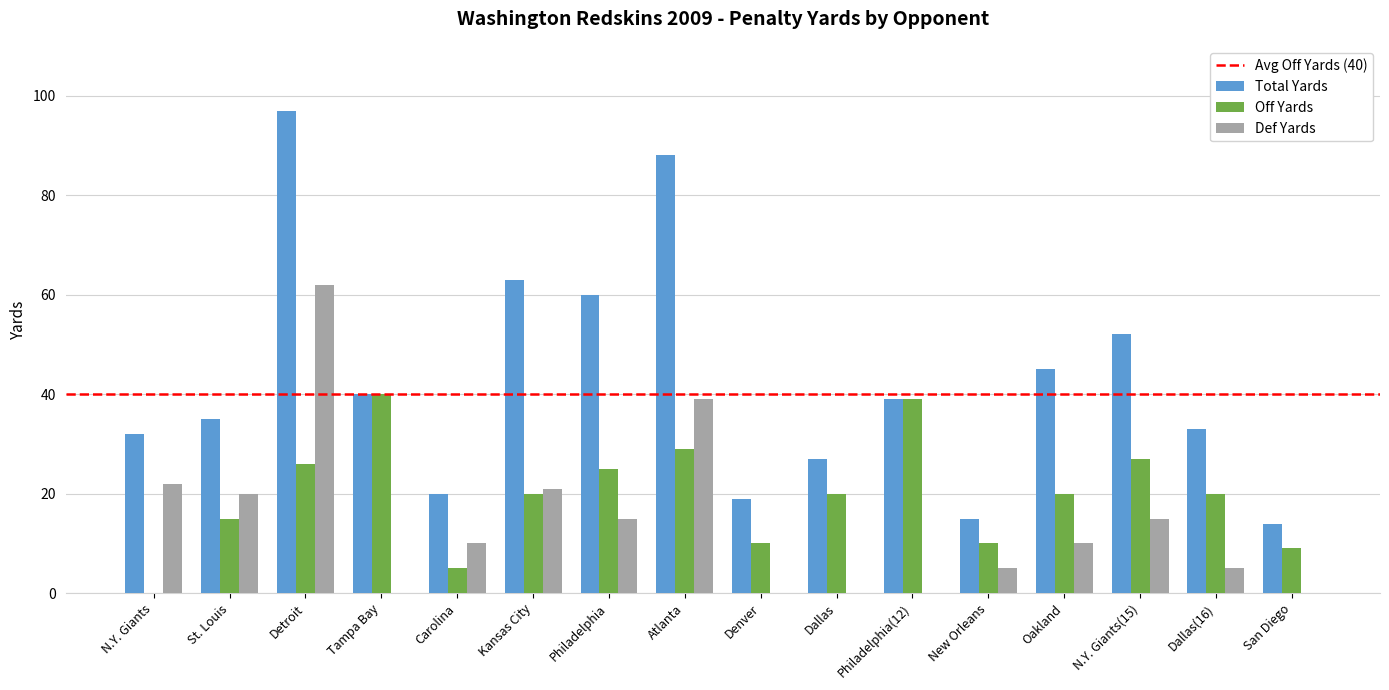

Reading left to right, what are all the values shown in this chart?

Total Yards: 32	35	97	40	20	63	60	88	19	27	39	15	45	52	33	14
Off Yards: 0	15	26	40	5	20	25	29	10	20	39	10	20	27	20	9
Def Yards: 22	20	62	0	10	21	15	39	0	0	0	5	10	15	5	0